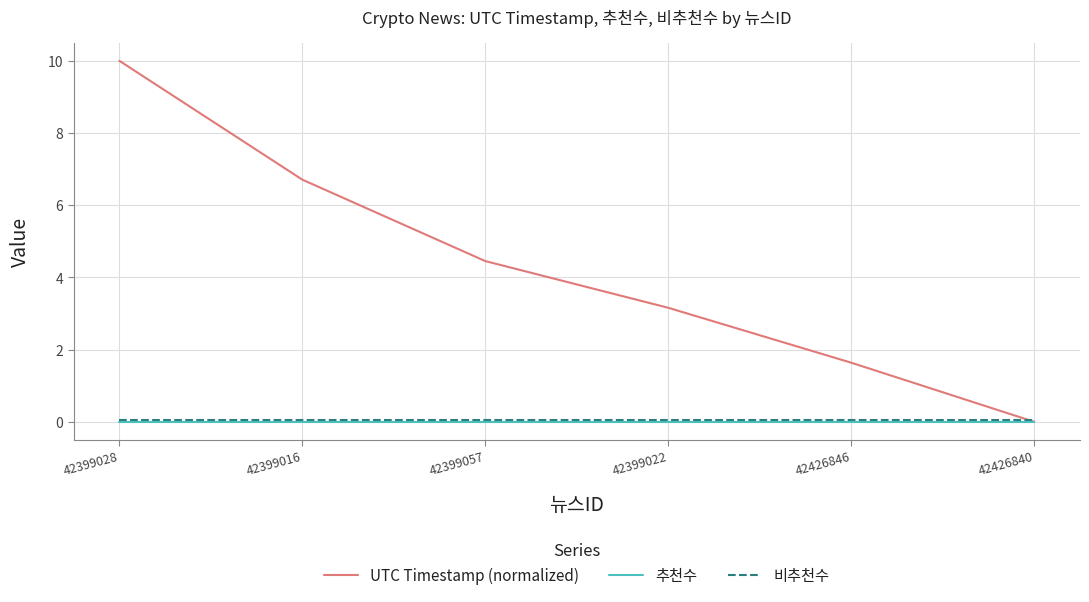

What is the highest value of the 비추천수 series?

0.1